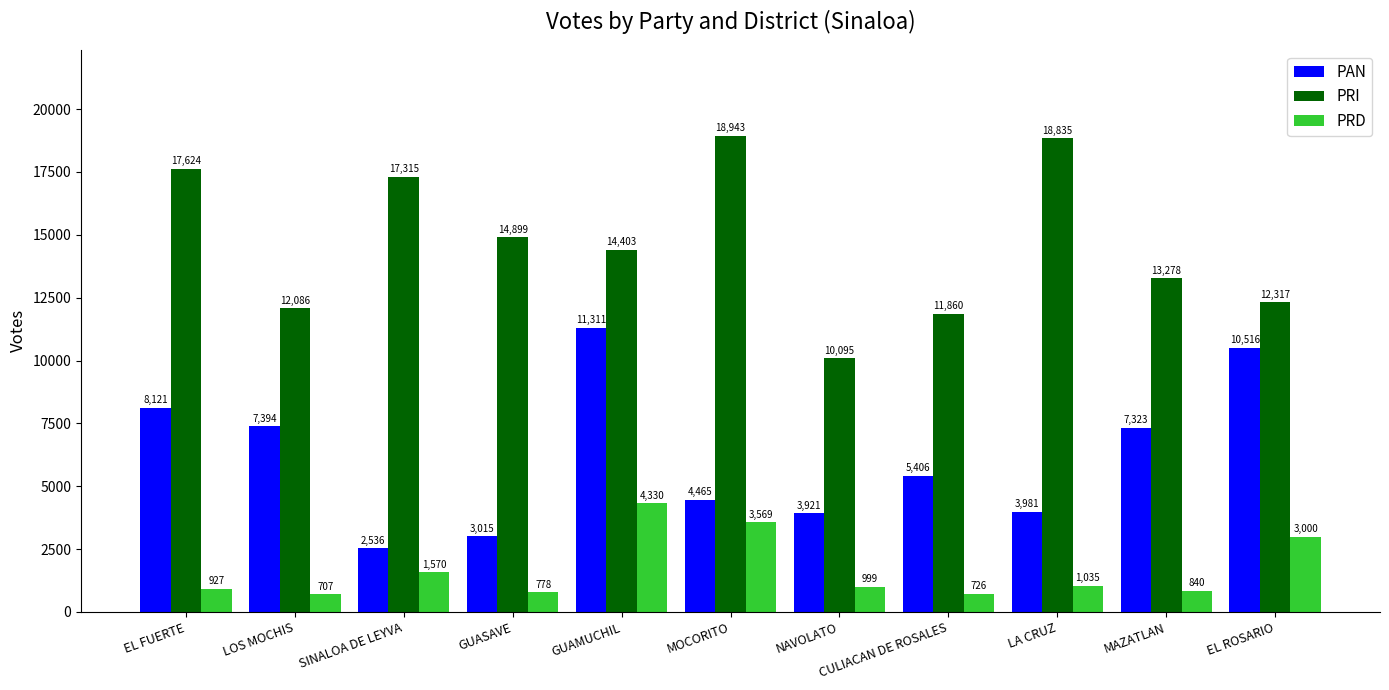

Which series has the largest total across all categories?

PRI